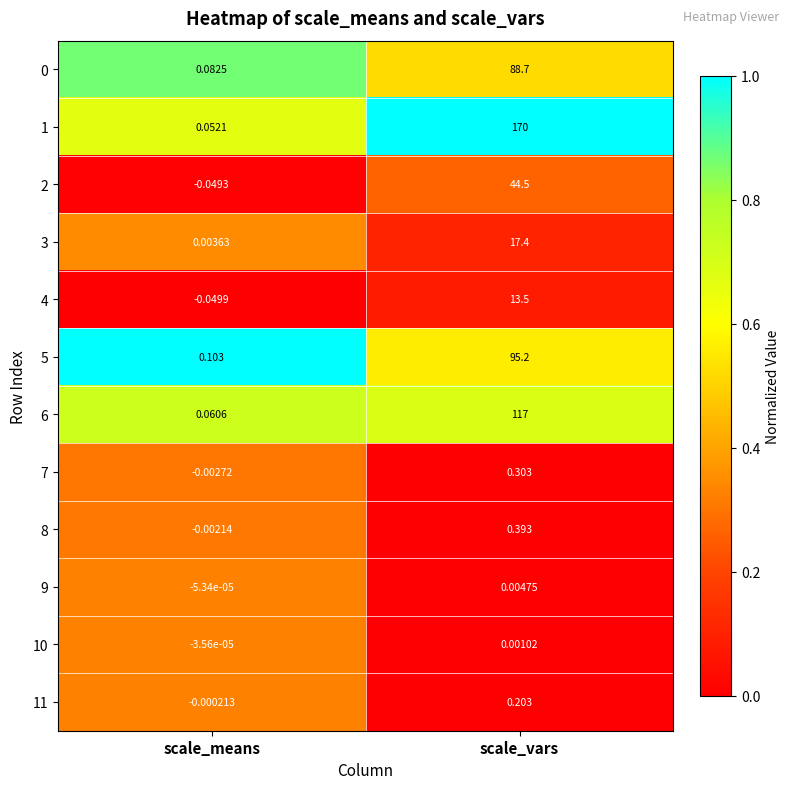

At which category is the sum across all series the highest?

scale_vars